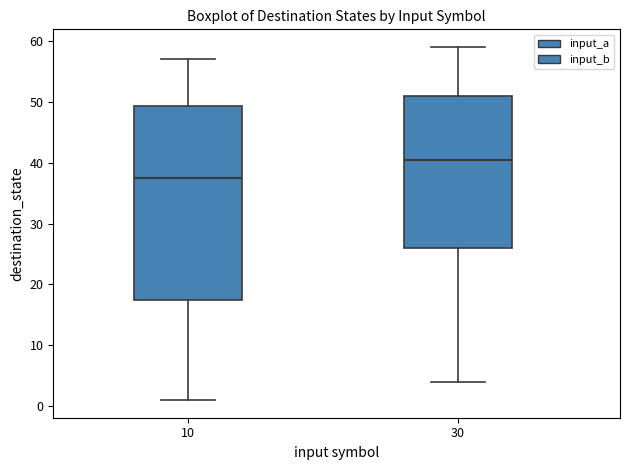

Reading left to right, read every box against the y-axis: the position of its median line, the range the box covers, and the ends of its whiskers. The values are not printed on the chart, so give them approximately, as read against the axis.

10: median 38, box 18 to 49, whiskers 1 to 57
30: median 41, box 26 to 51, whiskers 4 to 59